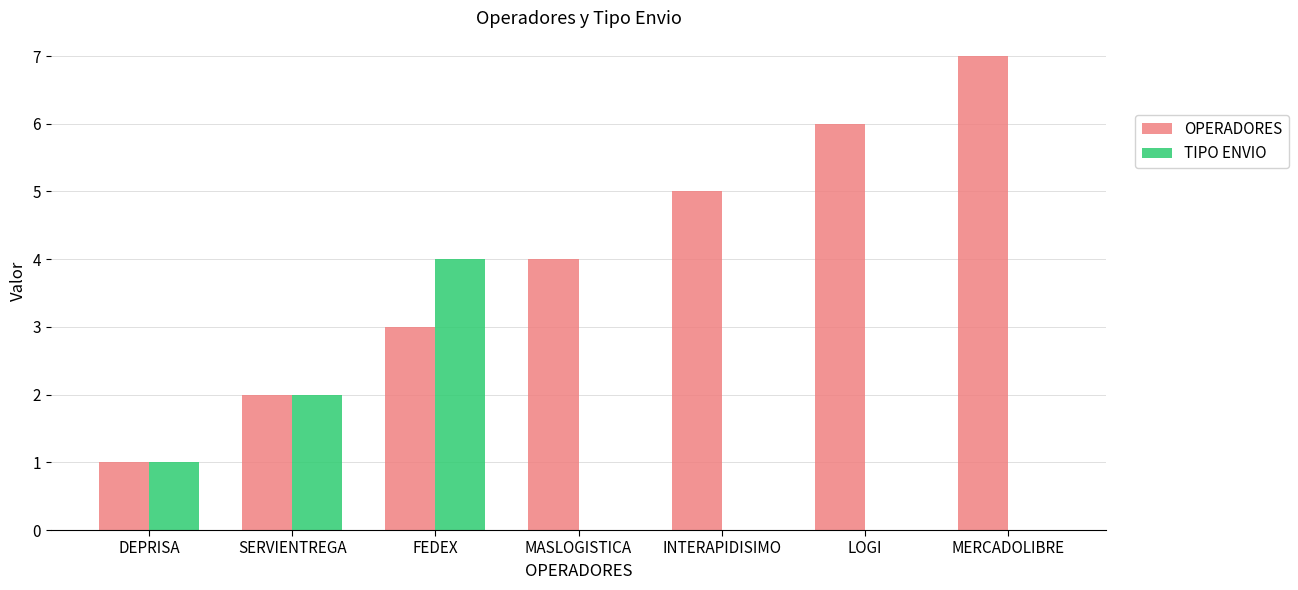

Are the bars grouped side by side (vs. stacked)?

Yes